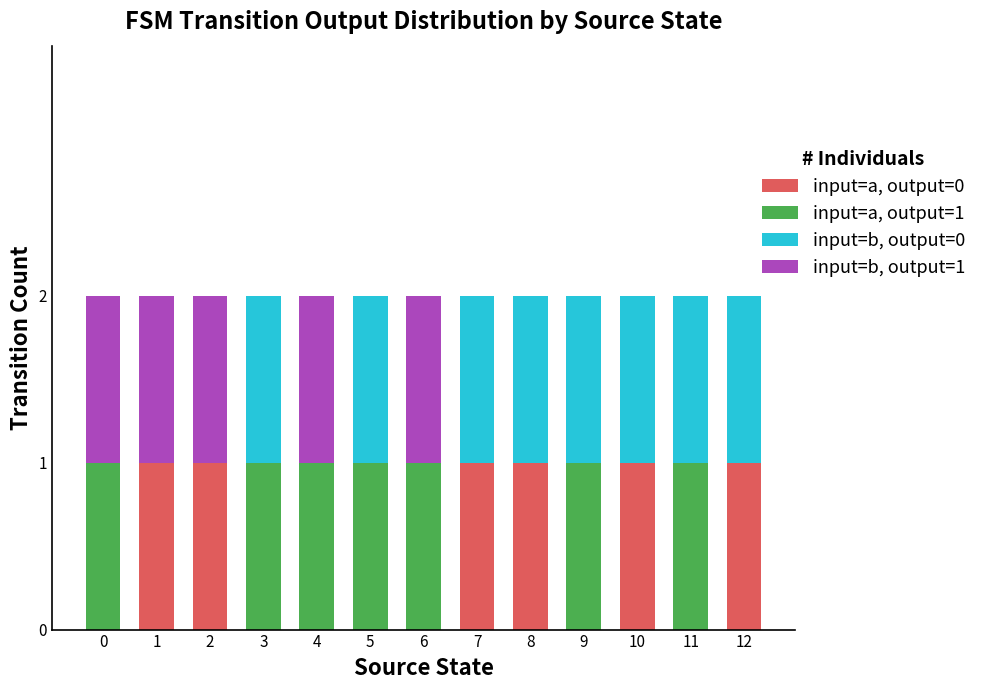

Which series changed the most between 1 and 7?

input=b, output=0